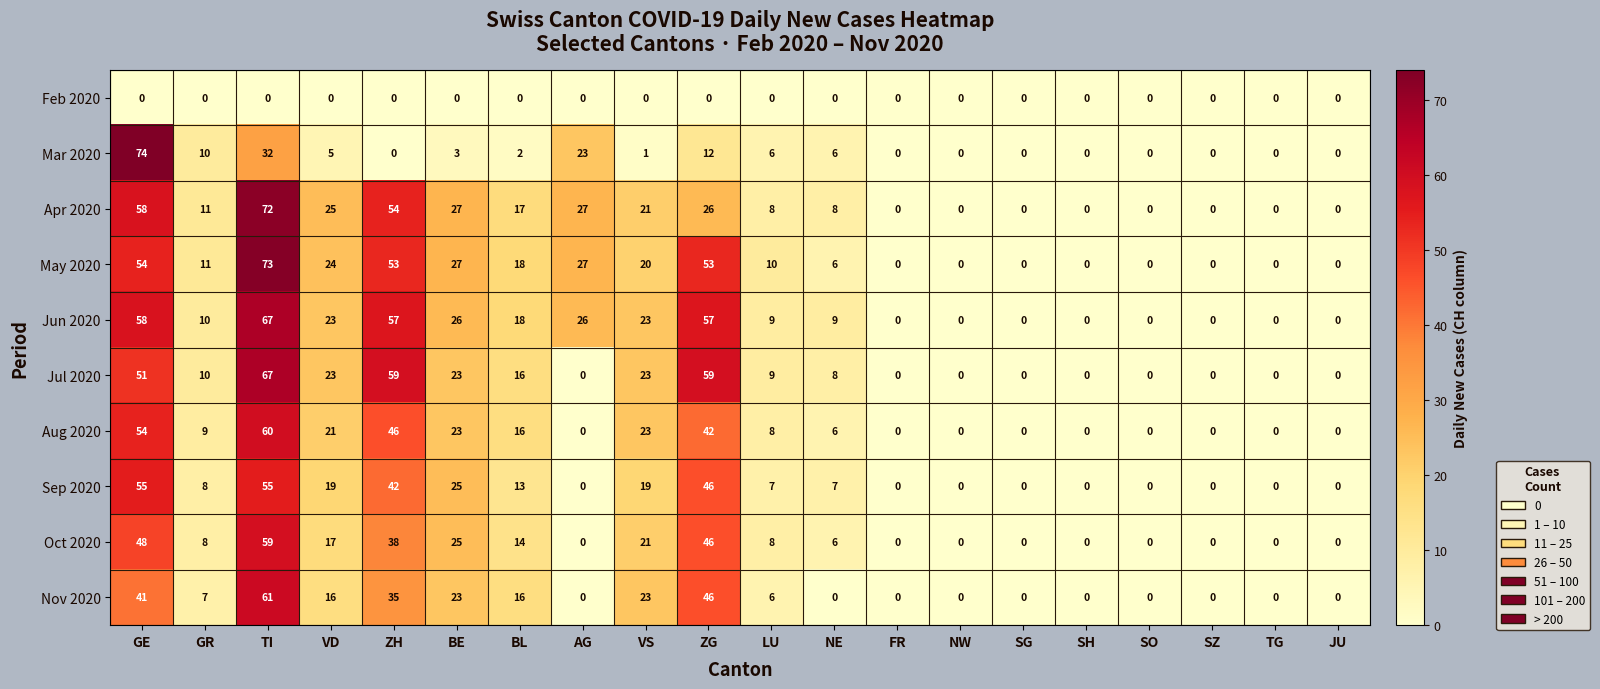

True or false: Jun 2020 has a value of 0 at SG.

True